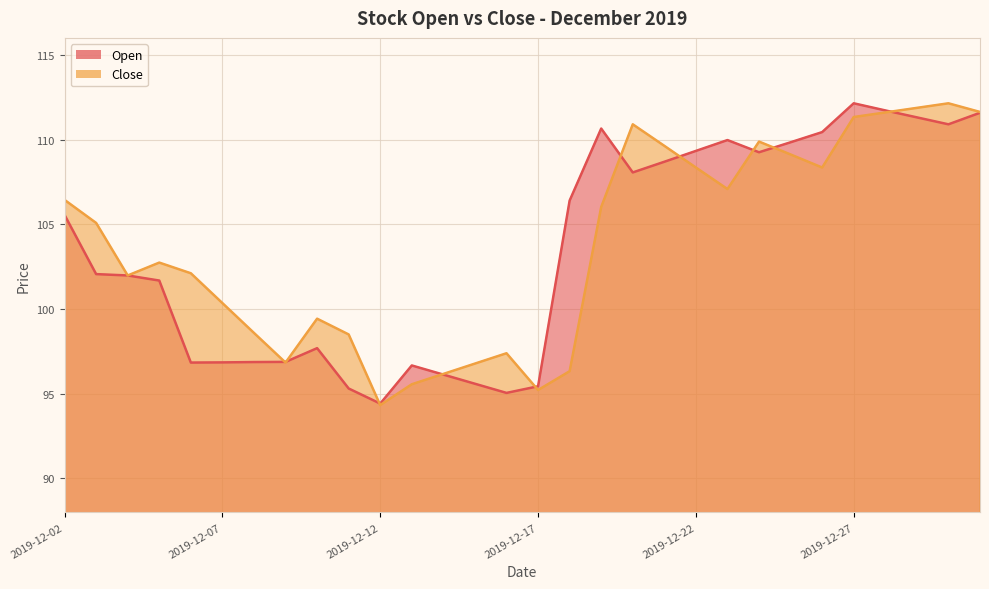

What is the difference between the maximum and minimum values in the Close series?

17.8